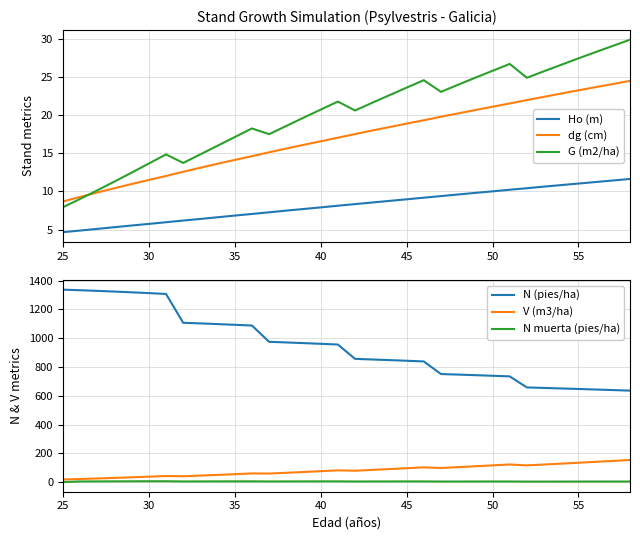

Rank the series at 25 from lowest to highest value.

N muerta (pies/ha), Ho (m), G (m2/ha), dg (cm), V (m3/ha), N (pies/ha)